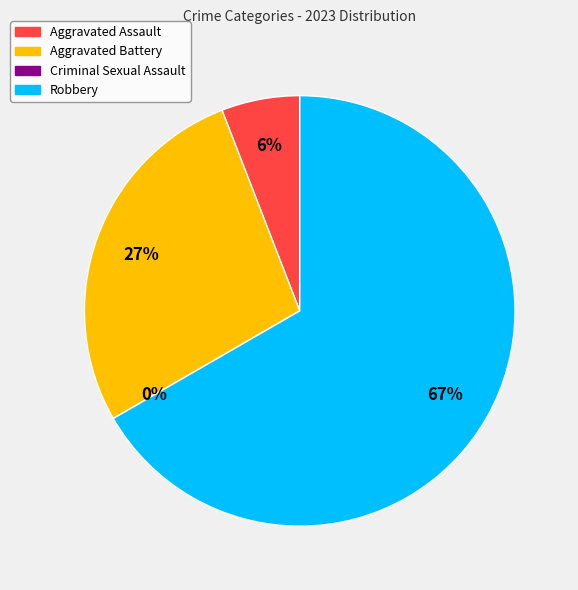

The Robbery slice represents 57% of the pie. True or false?

False